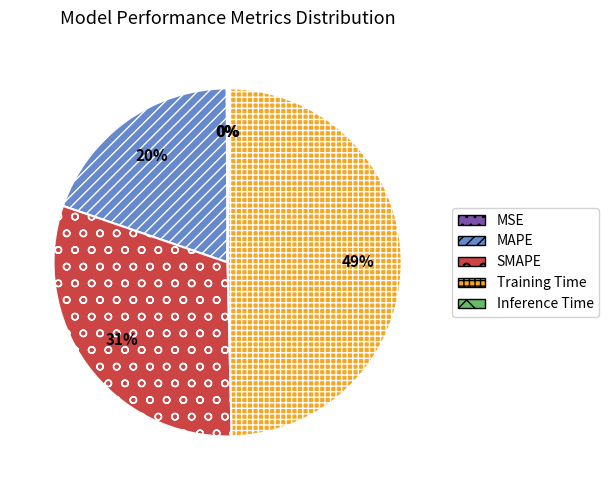

To the nearest percent, what percentage of the pie is Training Time?

49%